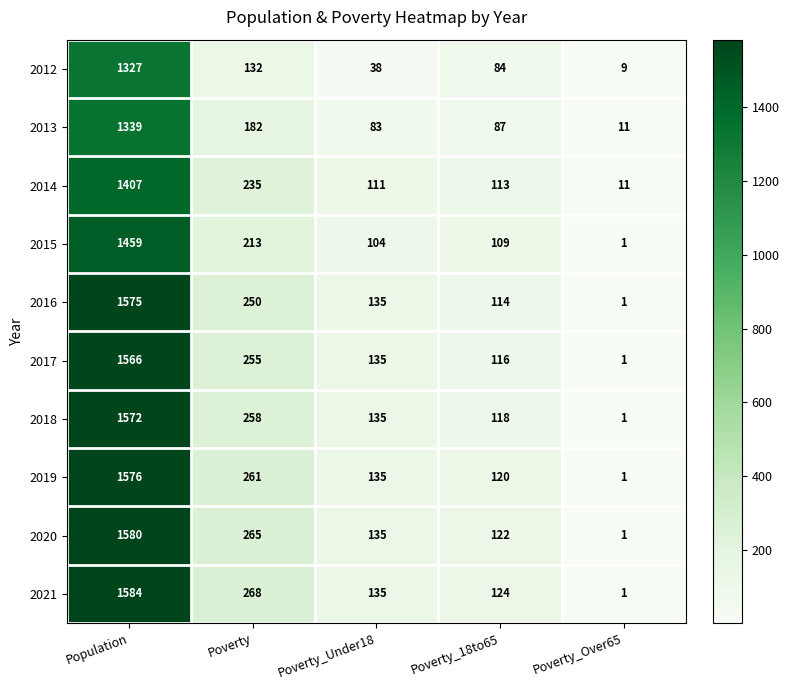

The value of 2017 at Population is 2478. True or false?

False